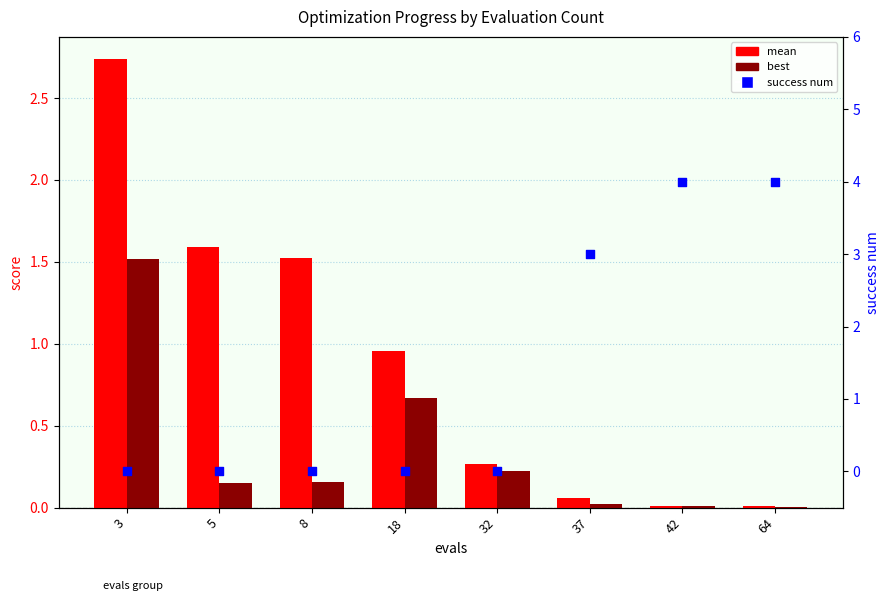

Which series contains the lowest Y value?

success num